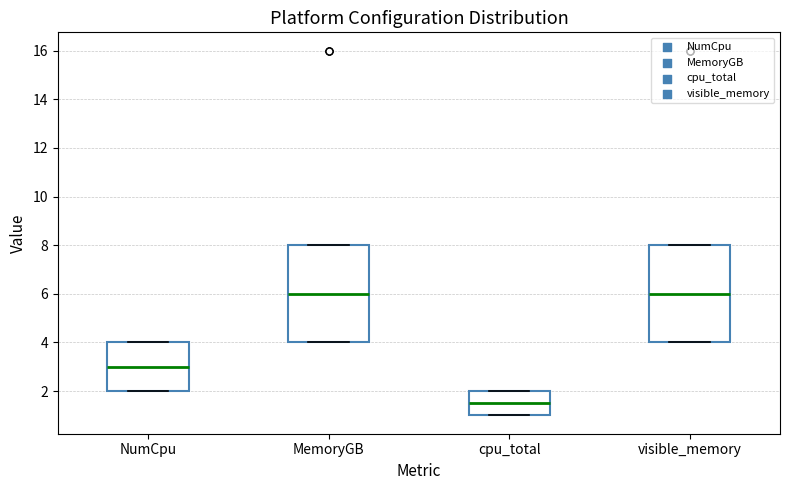

Which box has the lowest median line?

cpu_total